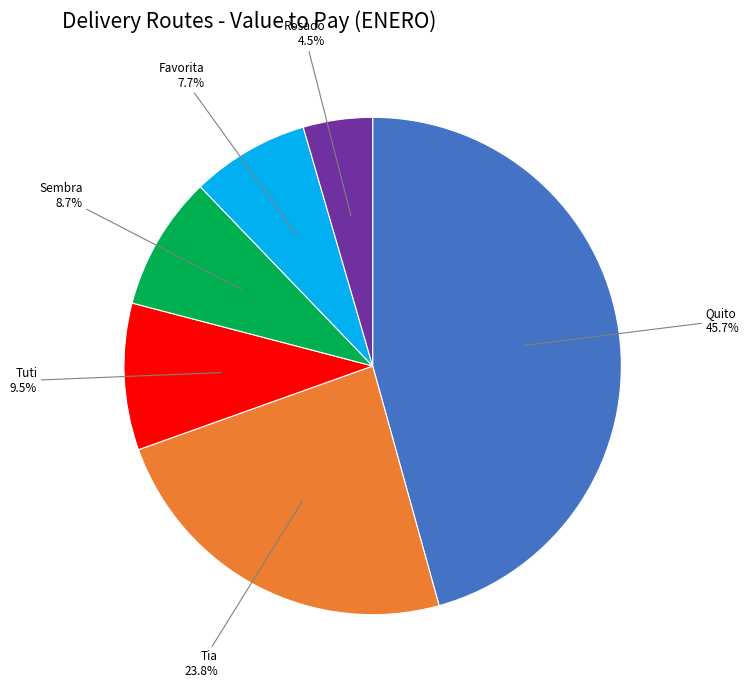

To the nearest percent, what is the combined percentage of Quito and Tia?

70%